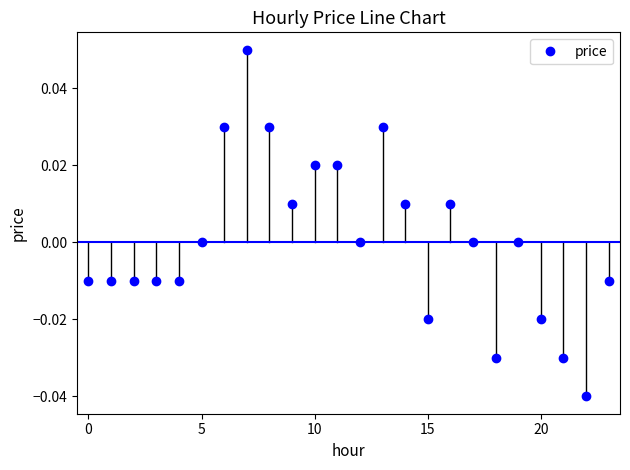

True or false: there are more than 0 points higher than both neighbors.

True